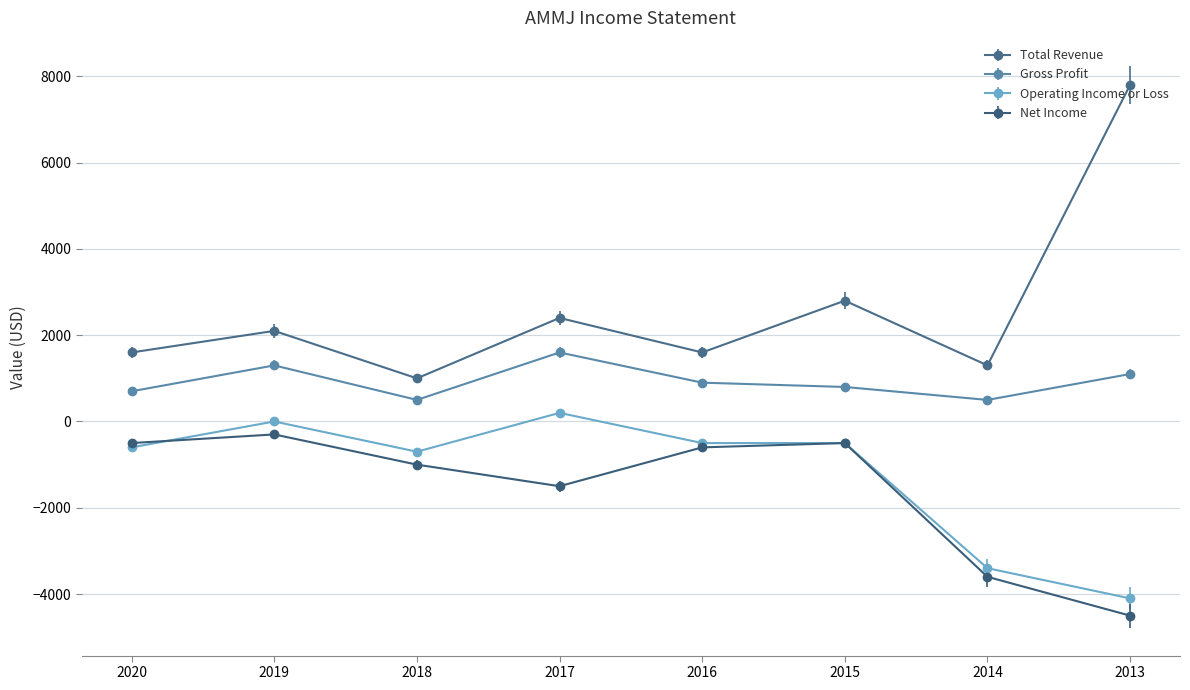

The value of Gross Profit at 2019 is 368. True or false?

False